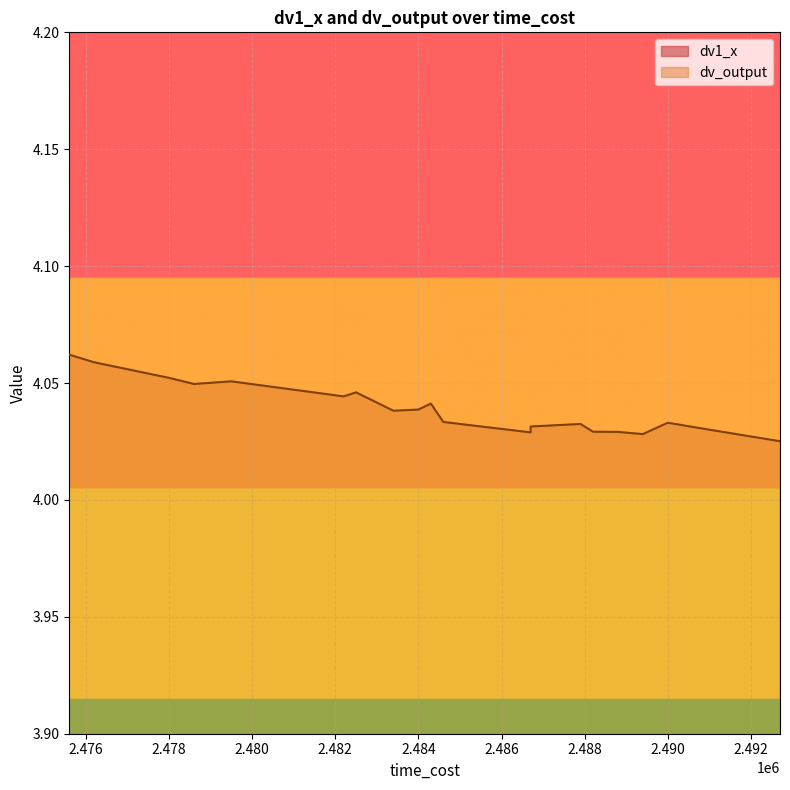

Reading left to right, extract all data points from this chart.

dv1_x: 0.6	0.6	0.6	0.6	0.6	0.6	0.6	0.6	0.6	0.6	0.6	0.6	0.6	0.6	0.6	0.6	0.6	0.6	0.6	0.6
dv_output: 4.0	4.0	4.0	4.1	4.0	4.1	4.0	4.0	4.0	4.0	4.0	4.1	4.0	4.0	4.0	4.1	4.0	4.0	4.0	4.0